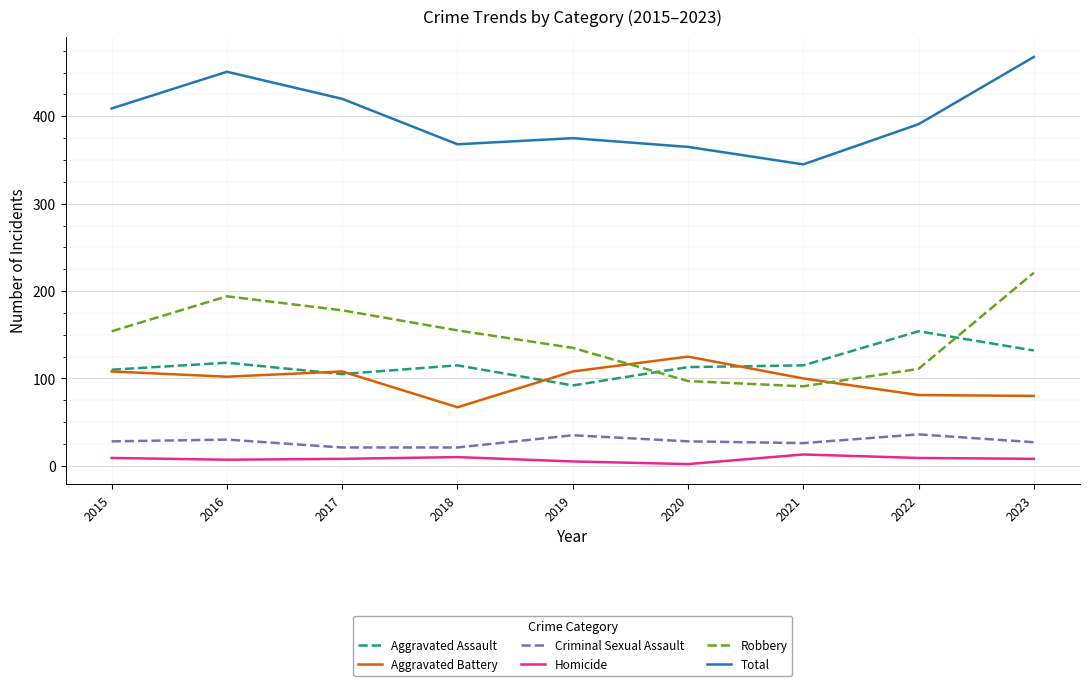

What is the greatest value displayed?

468